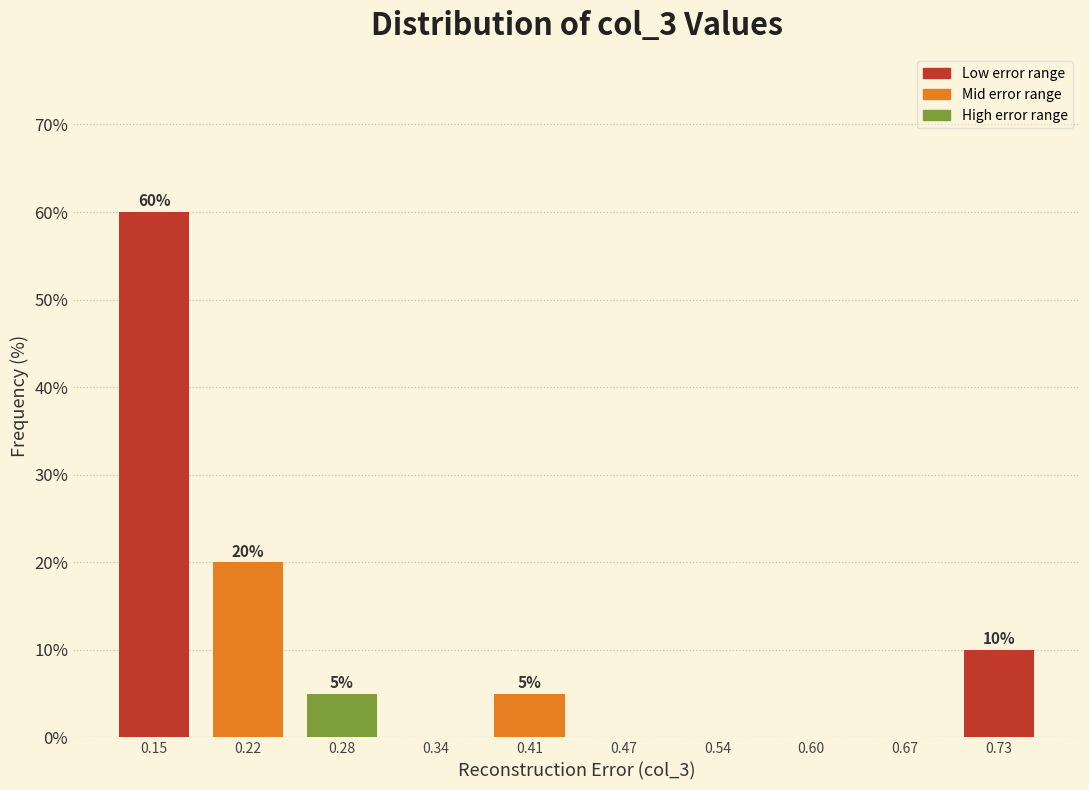

Which range on the x-axis has the tallest bar?

0.12 to 0.18